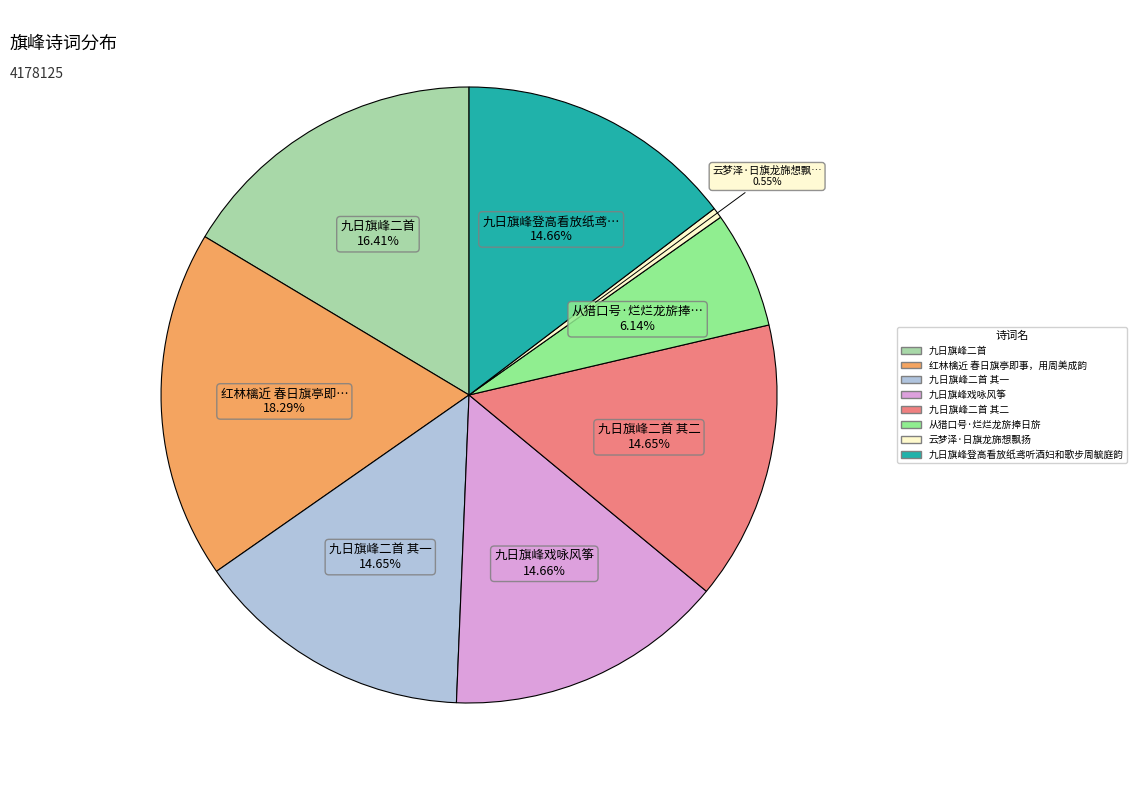

Is there a majority slice in this chart?

No